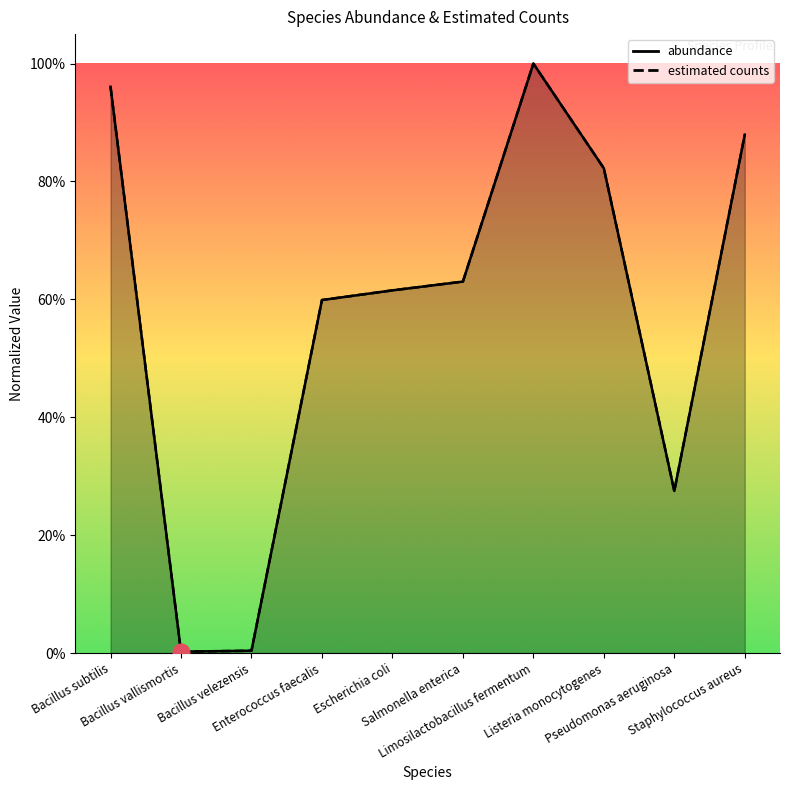

True or false: abundance and estimated counts cross at least once.

True